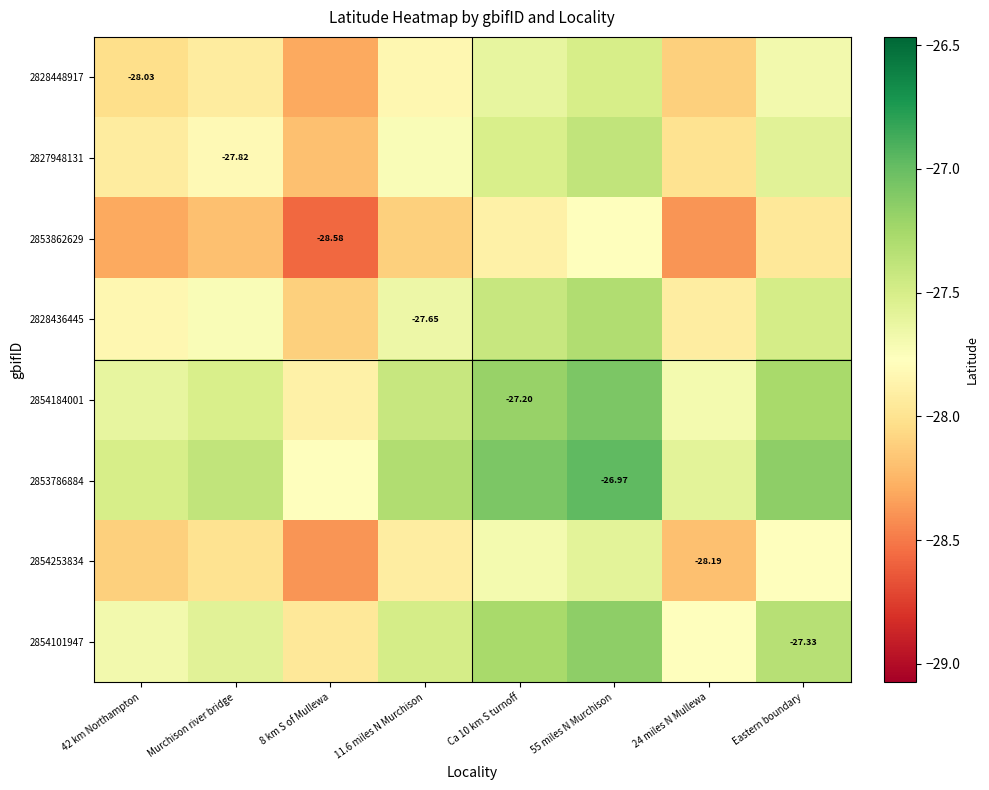

What is the highest value of the 2828436445 series?

-27.3